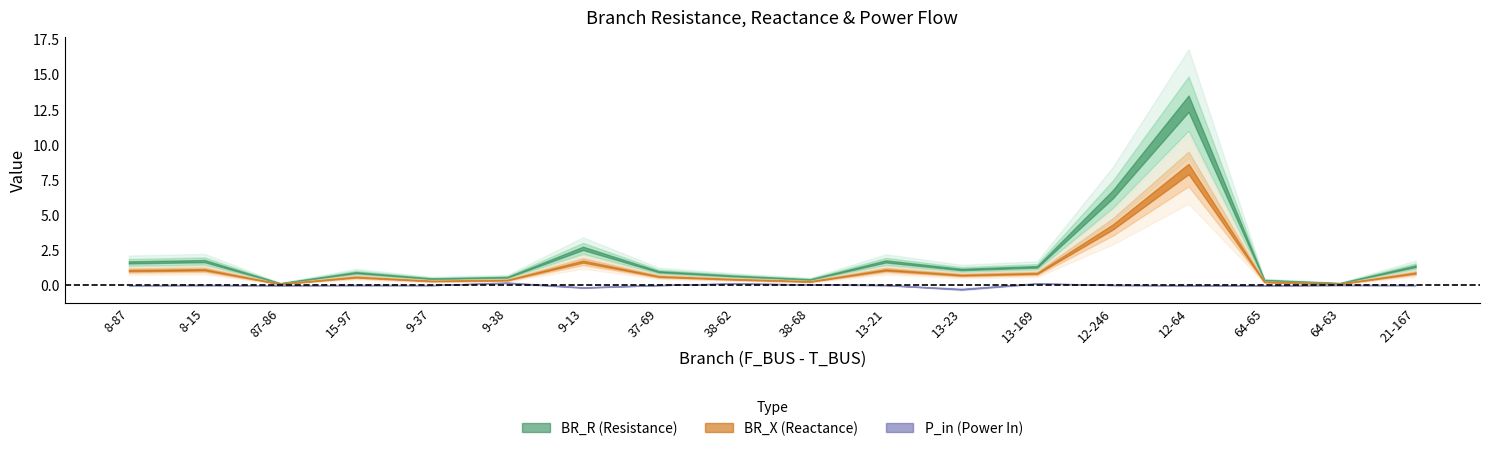

At which category does BR_R reach its first local peak?

8-15